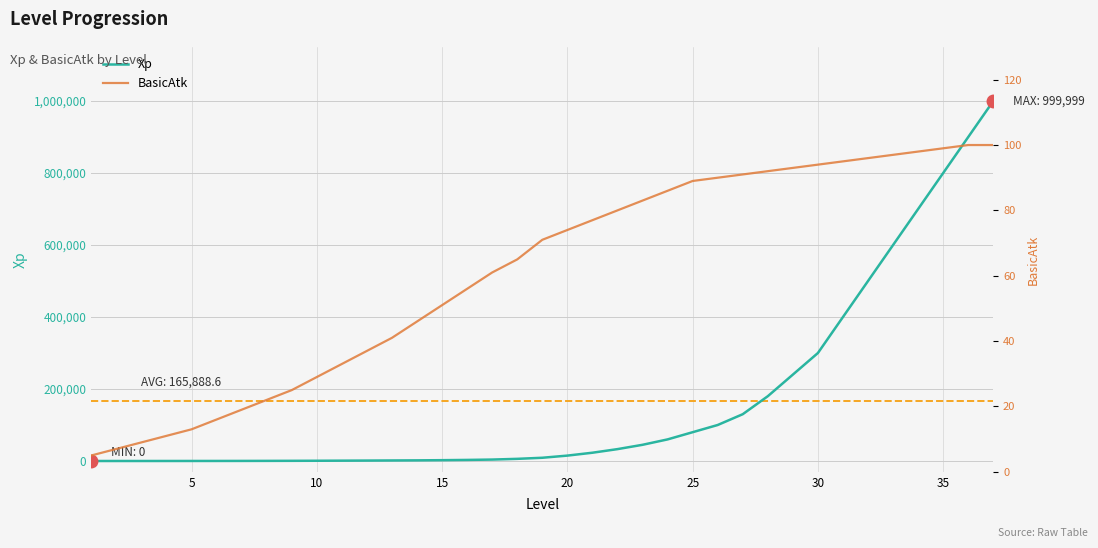

What is the maximum value for Xp?

999999